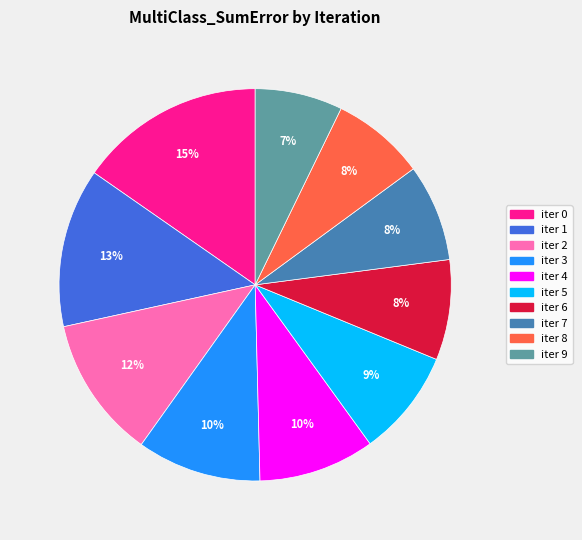

To the nearest percent, what is the average slice percentage?

10%